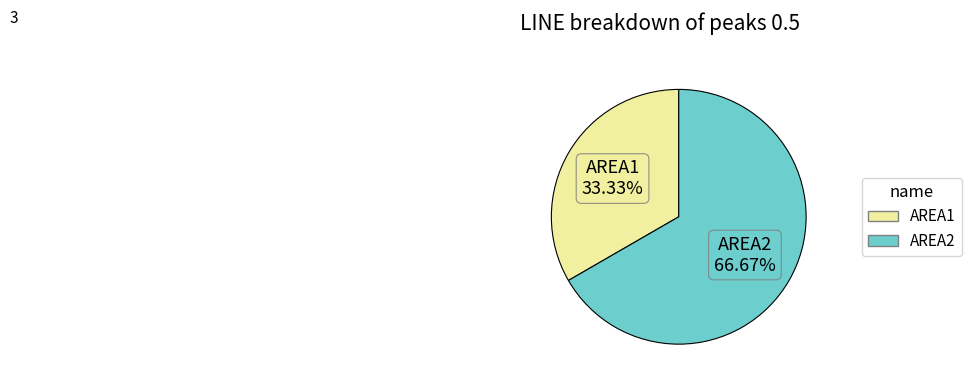

Is it true that AREA2 is 80% of the pie?

False